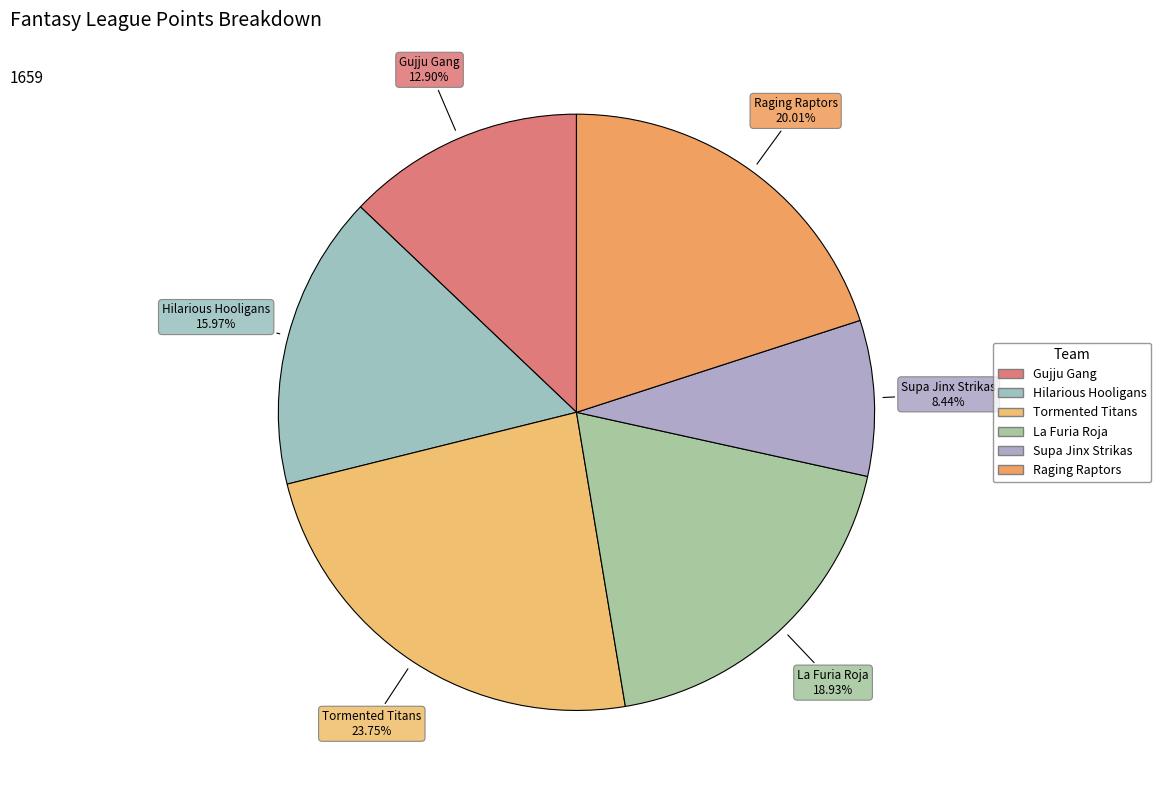

Rank the categories by value from lowest to highest.

Supa Jinx Strikas, Gujju Gang, Hilarious Hooligans, La Furia Roja, Raging Raptors, Tormented Titans